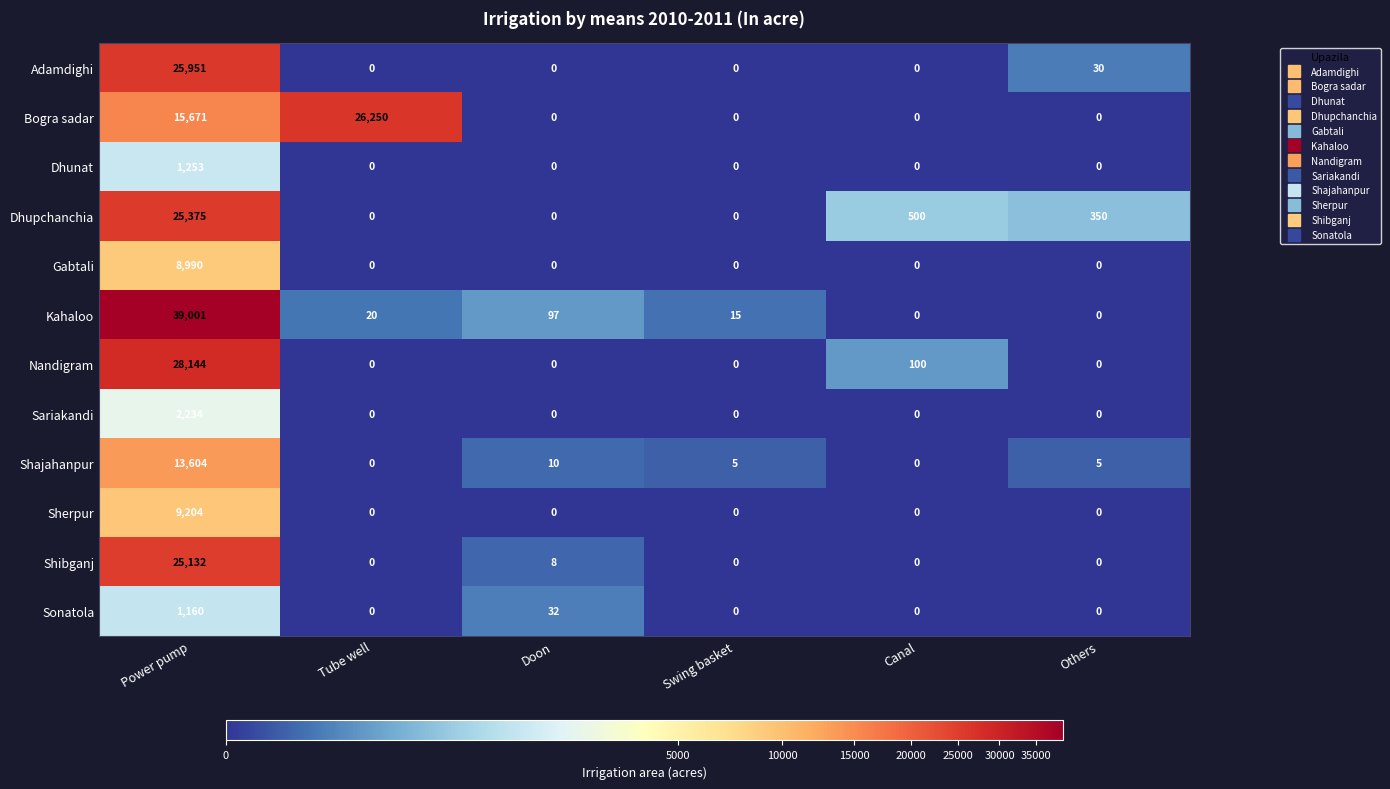

At which category is the sum across all series the highest?

Power pump